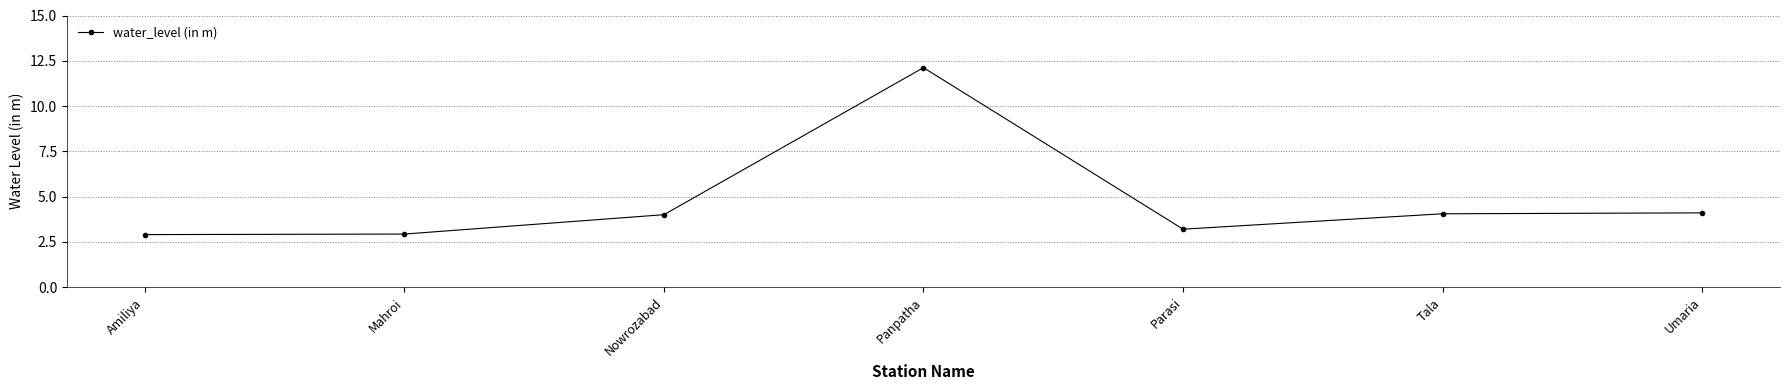

Is it true that the value at Parasi is 2.2?

False